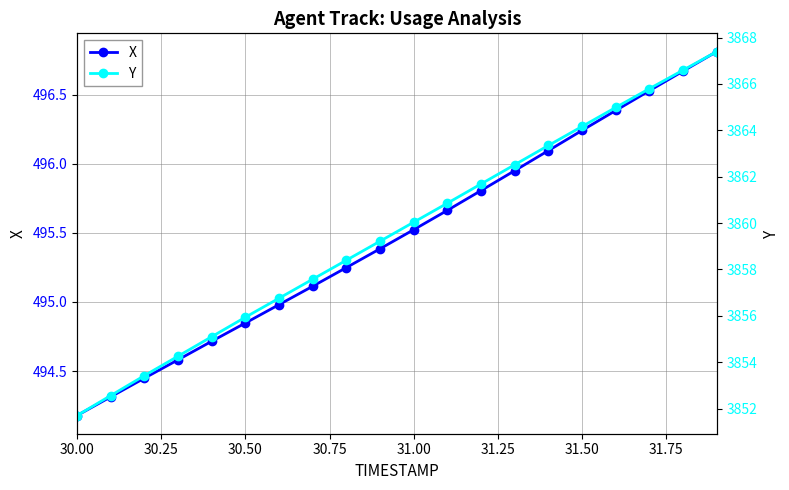

True or false: X and Y cross at least once.

False